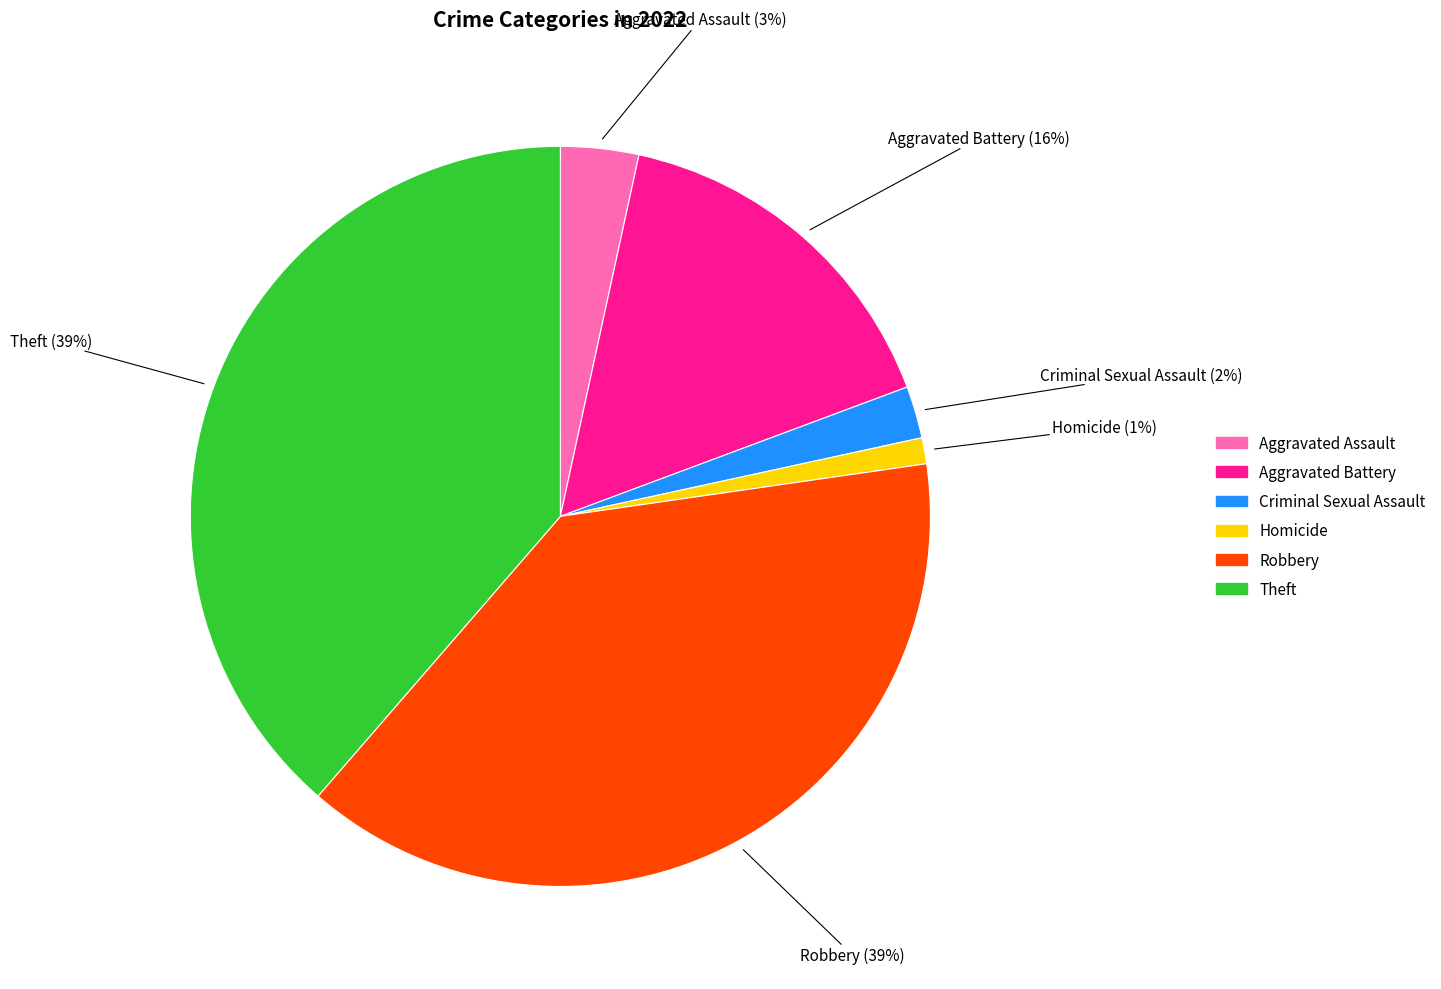

Does any single category account for the majority?

No